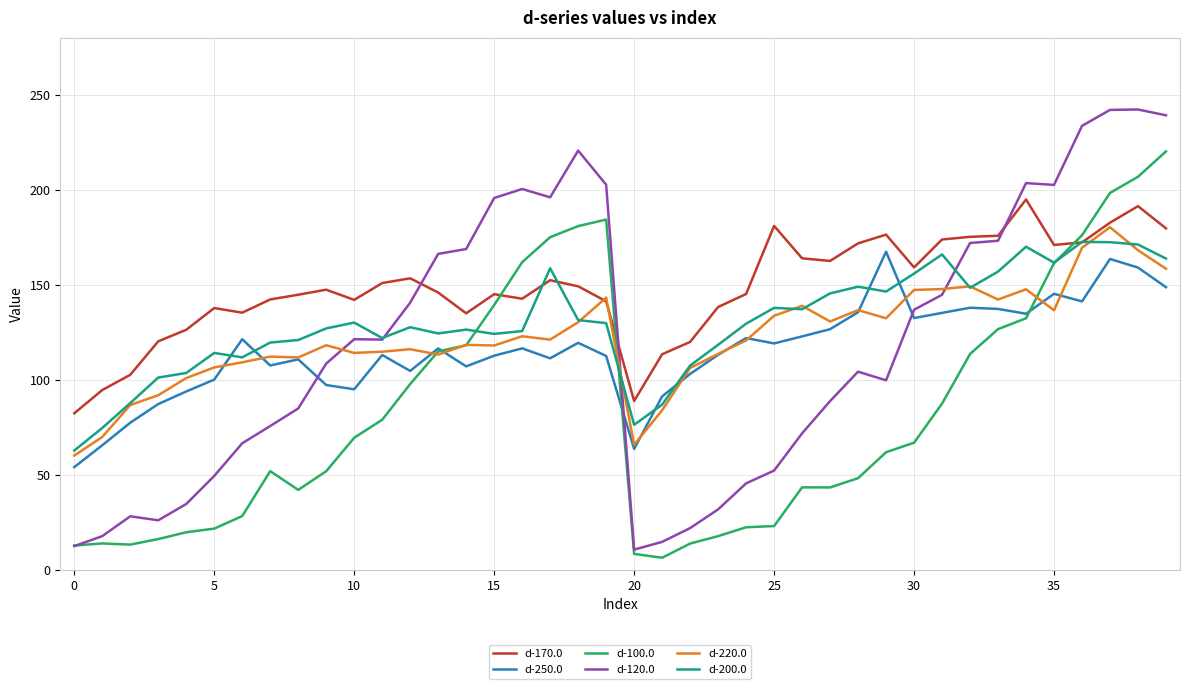

Which series has the largest range (max minus min)?

d-120.0